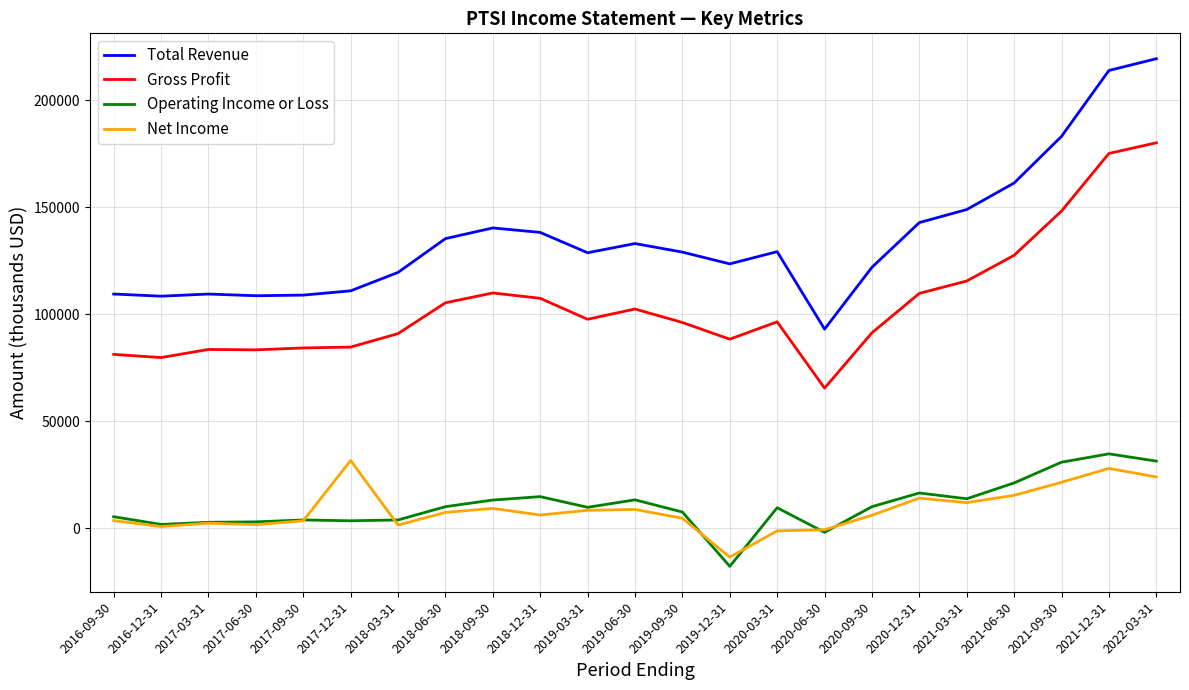

What is the difference between the maximum and minimum values in the Net Income series?

45200